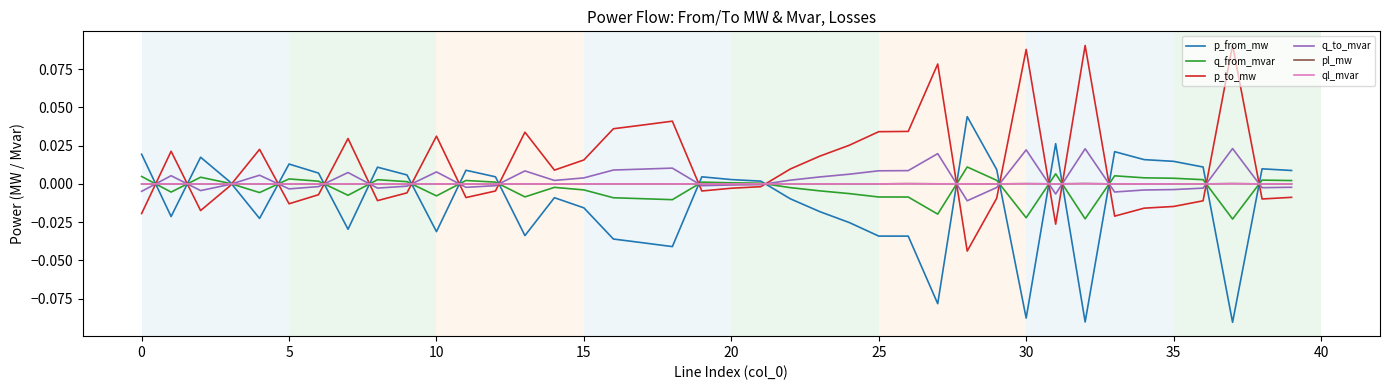

What are all the series names shown in the legend?

p_from_mw, q_from_mvar, p_to_mw, q_to_mvar, pl_mw, ql_mvar